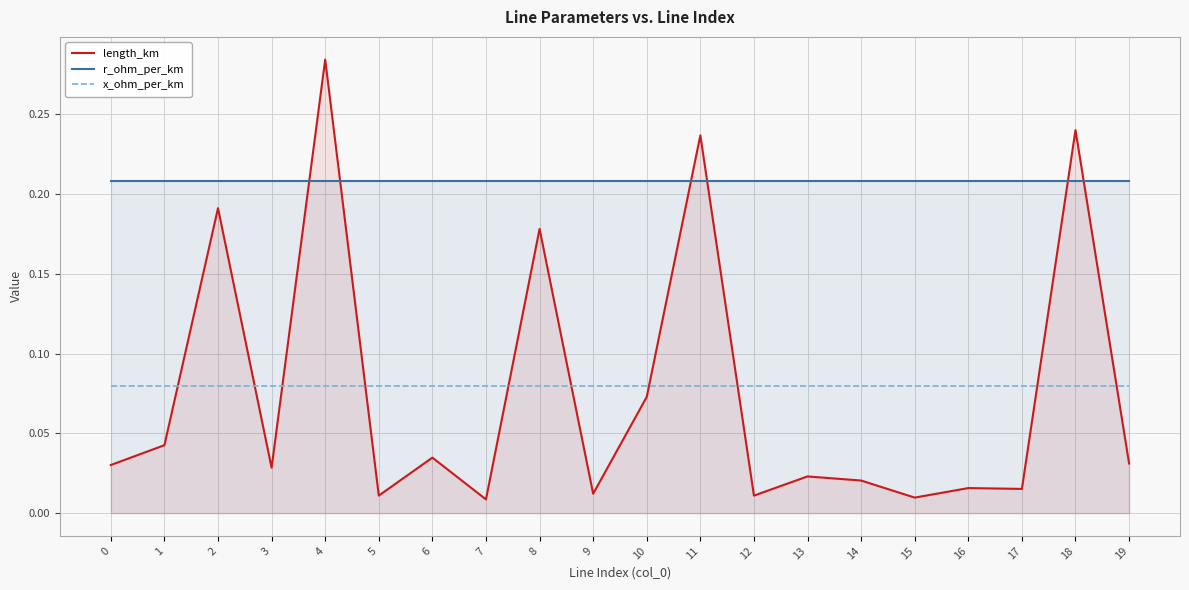

True or false: length_km and r_ohm_per_km cross at least once.

True